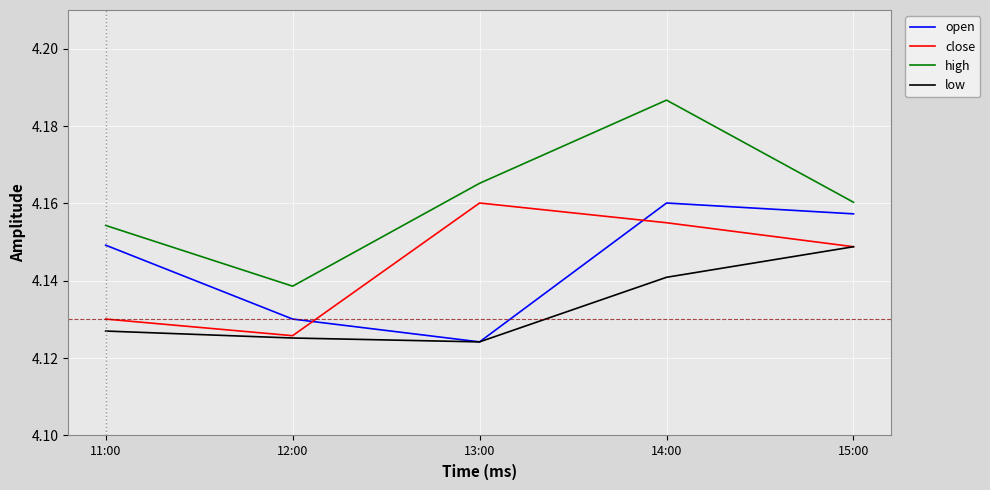

In high, how many points are higher than both neighbors (excluding endpoints)?

1